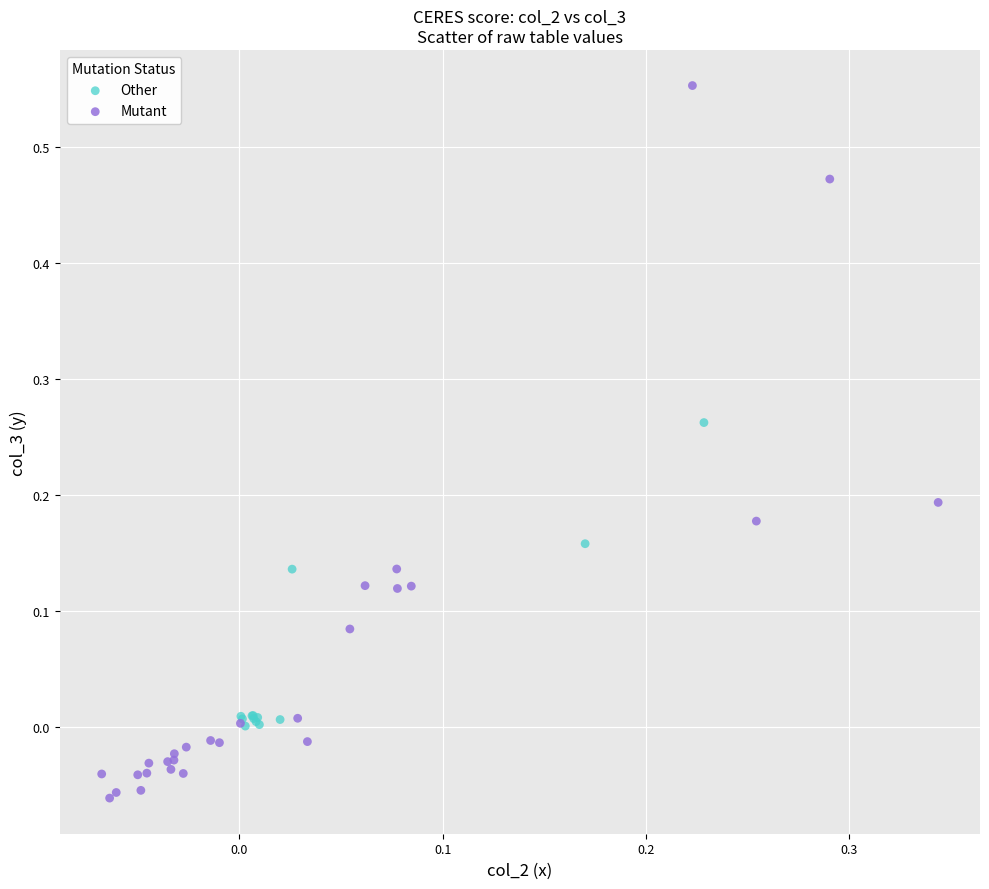

Which series has the widest spread of Y values?

Mutant